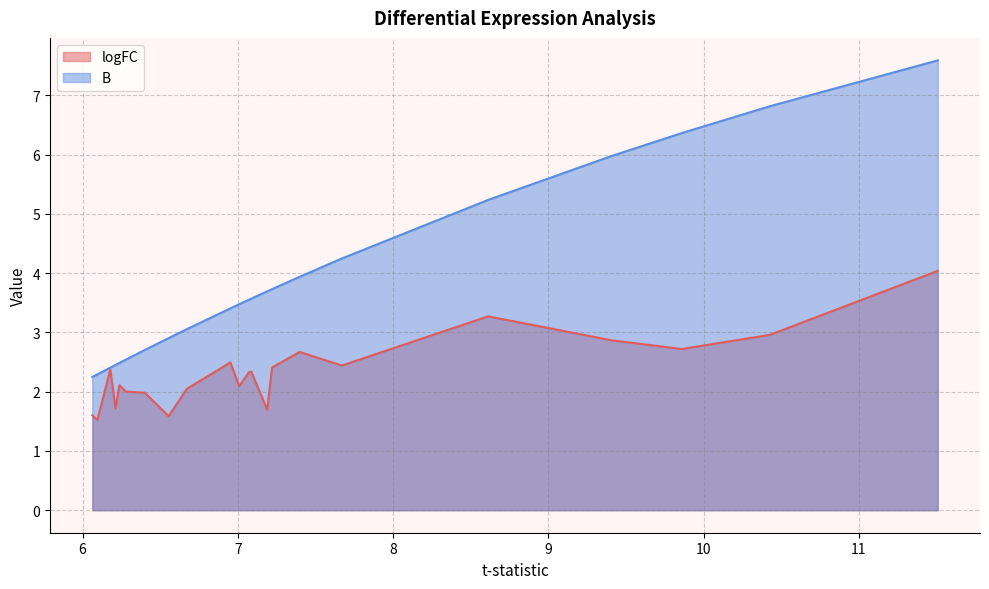

True or false: logFC and B intersect in this chart.

False